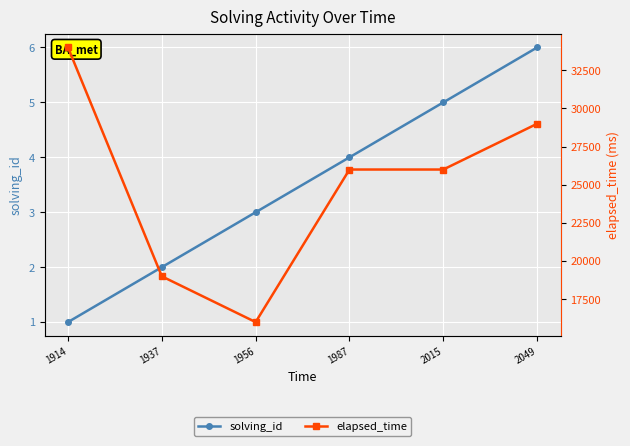

What is the value of the elapsed_time point at the 4th from the left?

26000